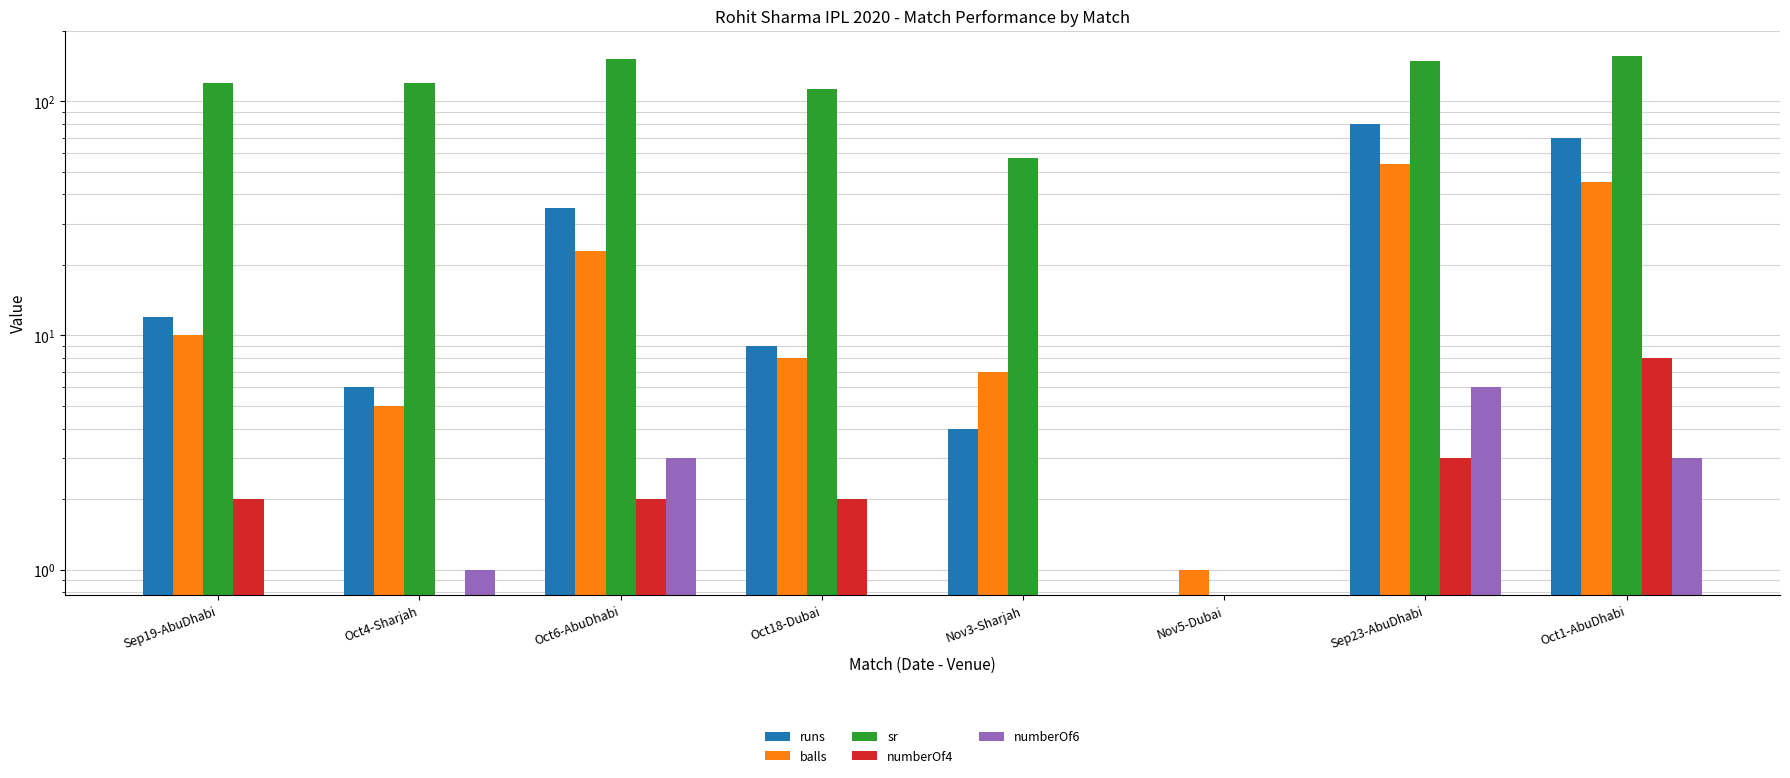

At which label is sr closest to 77?

Nov3-Sharjah